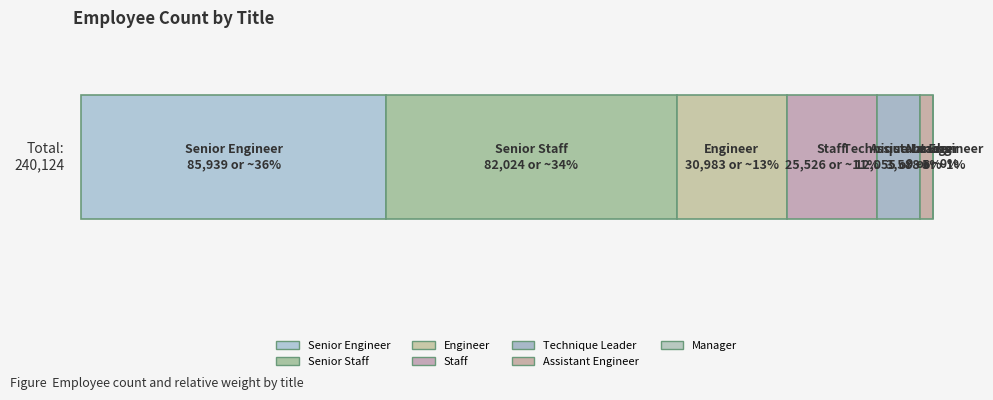

What position from the right is Technique Leader?

3